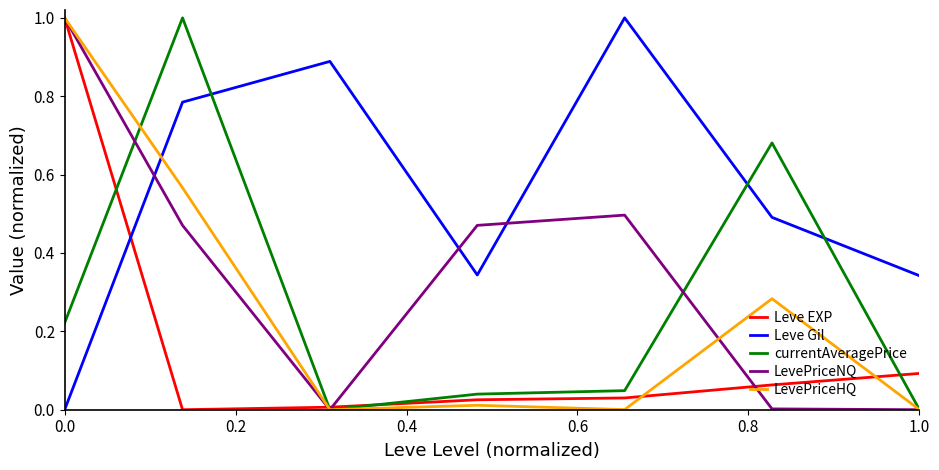

What is the maximum value for LevePriceNQ?

1.0